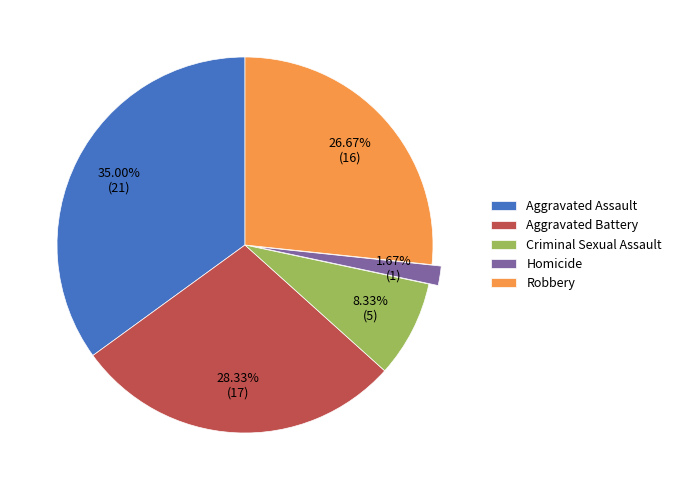

Which category has the biggest portion of the pie?

Aggravated Assault